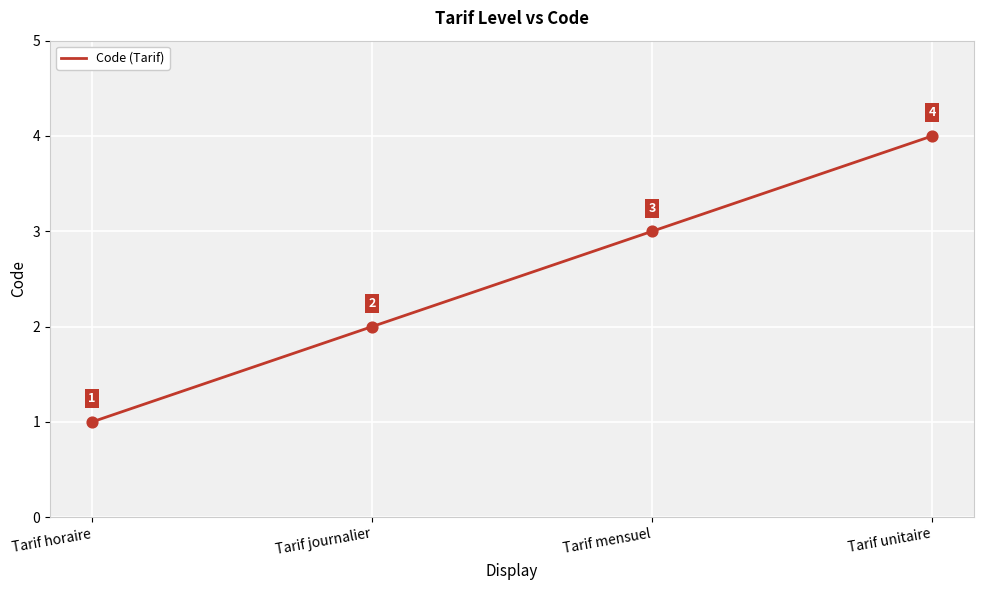

Between Tarif horaire and Tarif mensuel, which is larger?

Tarif mensuel